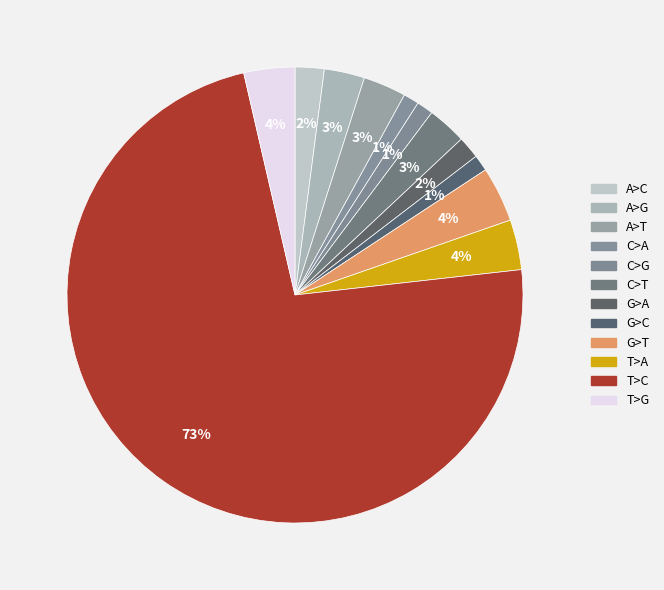

Rank the categories by value from lowest to highest.

C>A, G>C, C>G, G>A, A>C, C>T, A>G, A>T, T>A, T>G, G>T, T>C